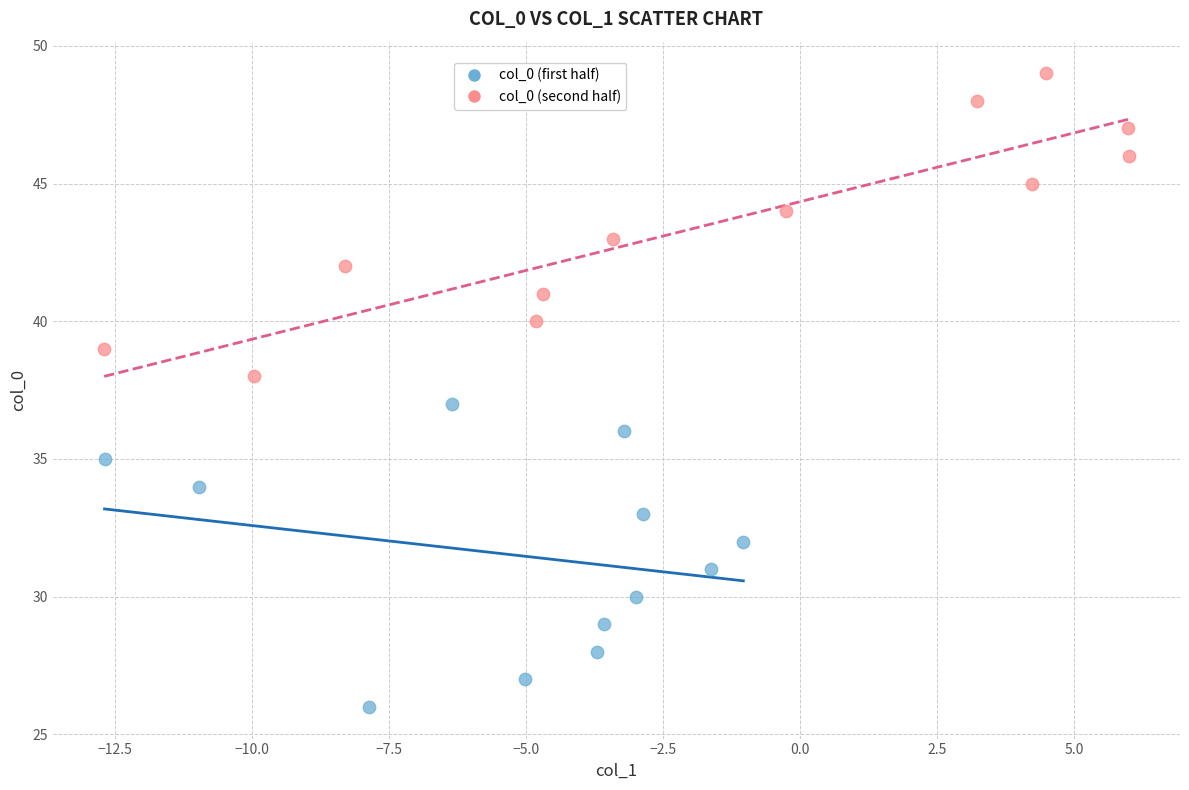

Which series reaches the maximum Y coordinate?

col_0 (second half)